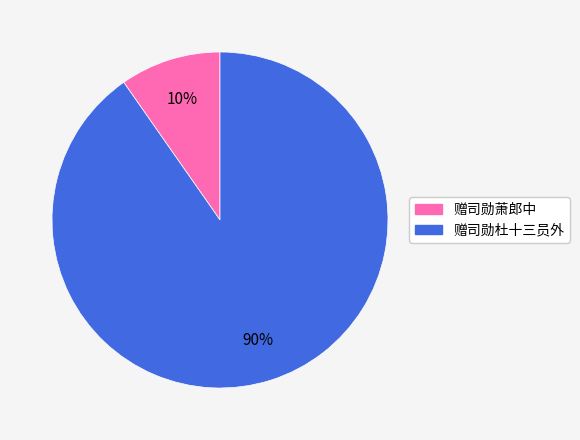

To the nearest percent, what is the average slice percentage?

50%